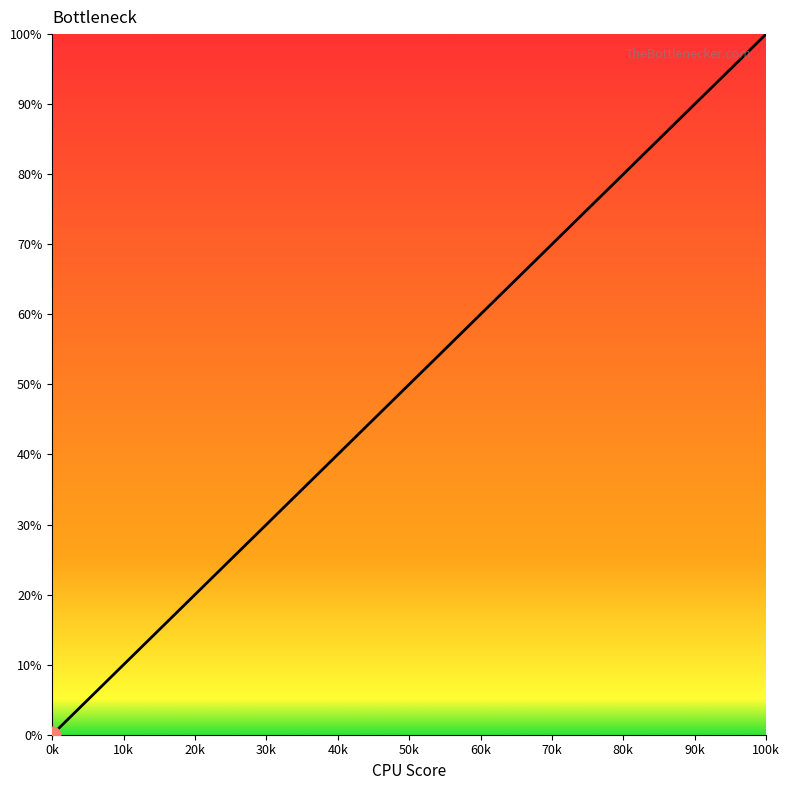

How many series are shown in this chart?

1